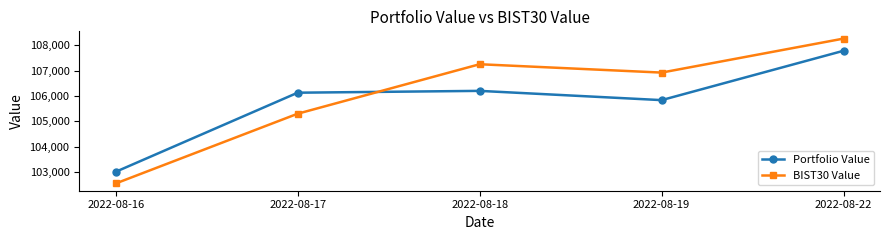

Which series changed the most between 2022-08-17 and 2022-08-22?

BIST30 Value